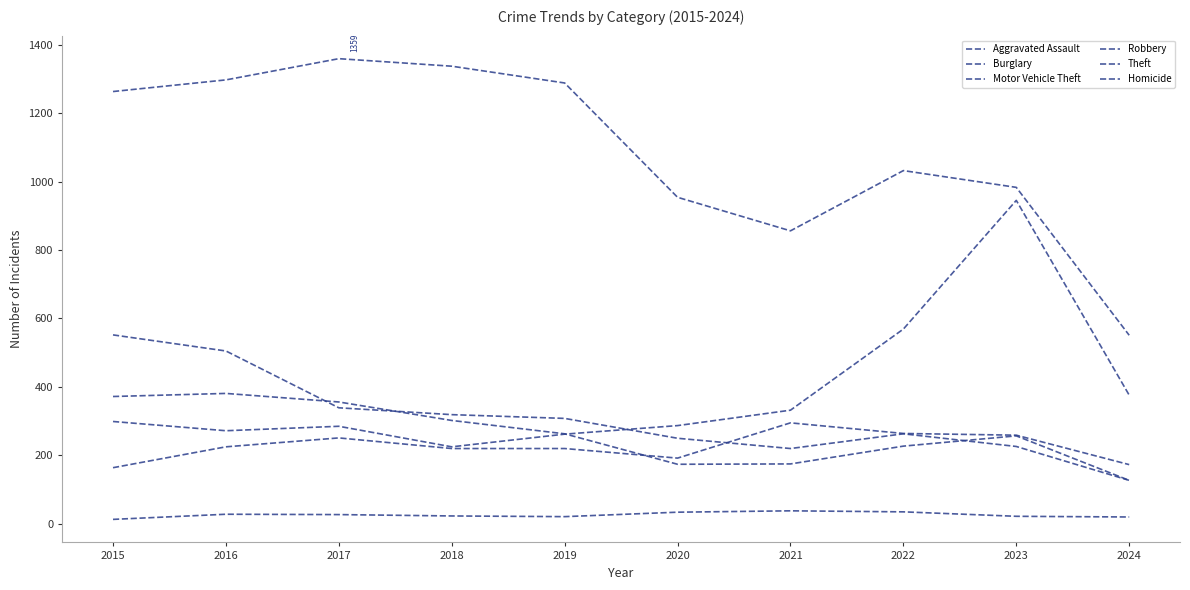

How many lines are shown in the chart?

6